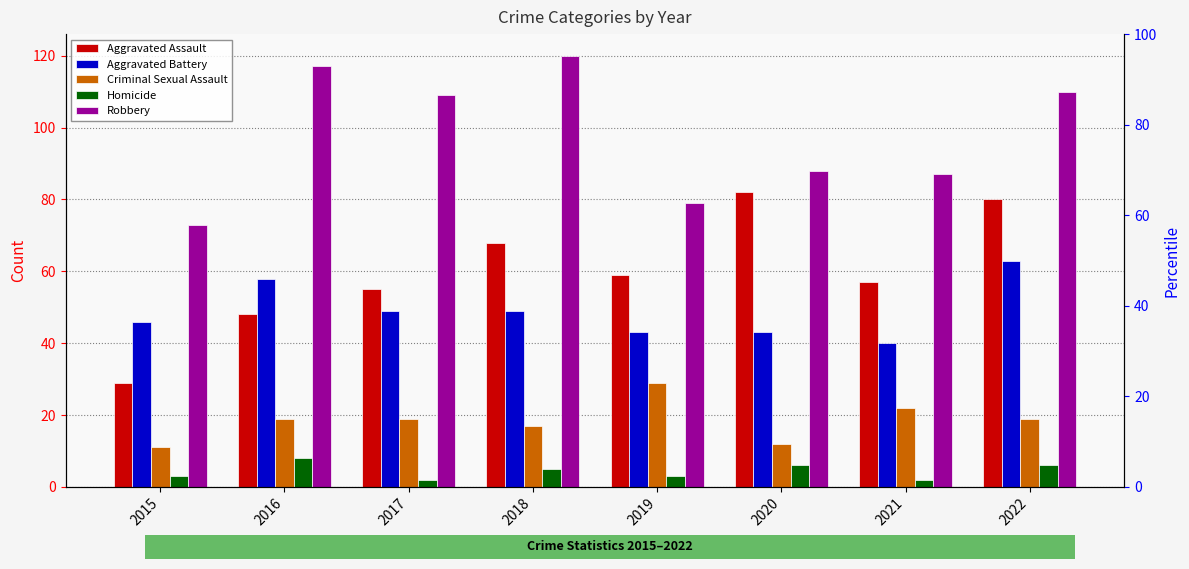

What is the difference between the maximum and minimum values in the Aggravated Battery series?

23